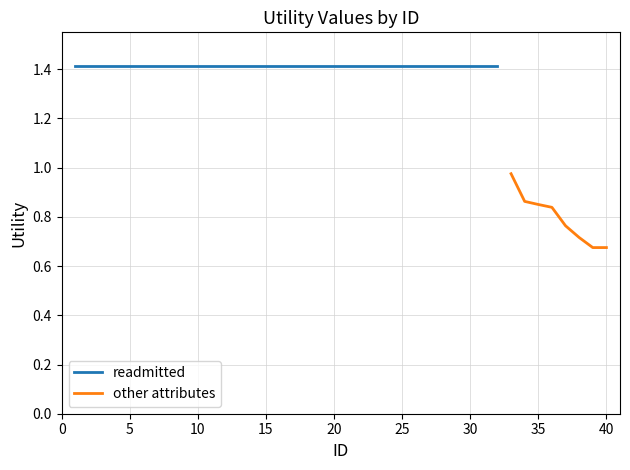

What is the minimum value shown in the chart?

0.7